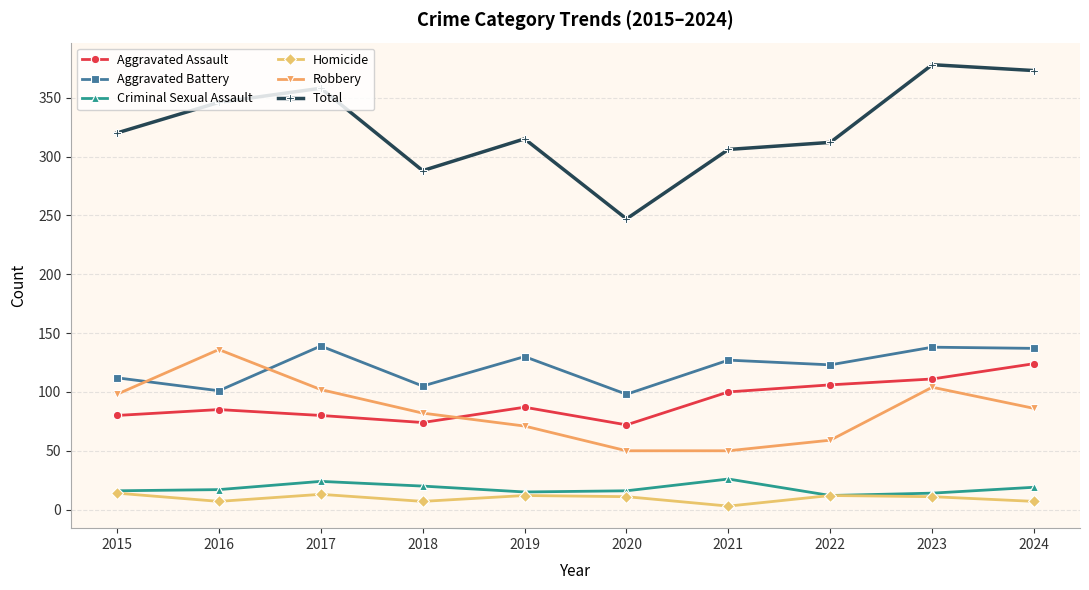

What are all the series names shown in the legend?

Aggravated Assault, Aggravated Battery, Criminal Sexual Assault, Homicide, Robbery, Total